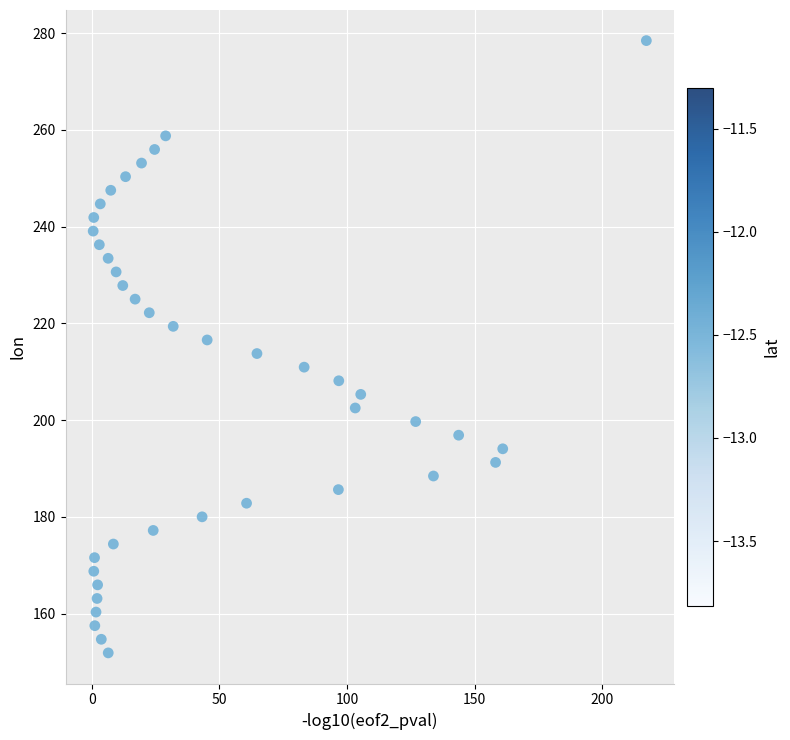

What is the range of Y values (max minus min)?

126.6